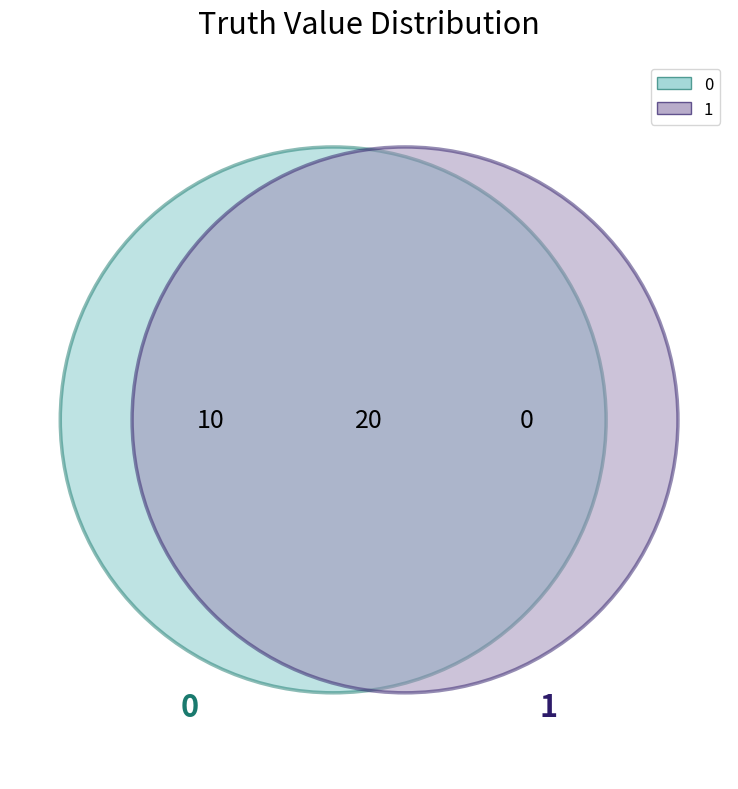

What percentage do truth_1 and truth_0 together represent?

100.0%